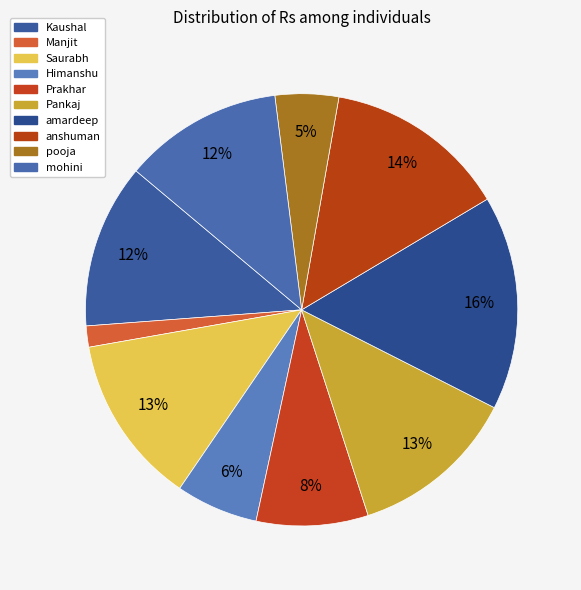

To the nearest percent, what percentage of the pie is Himanshu?

6%